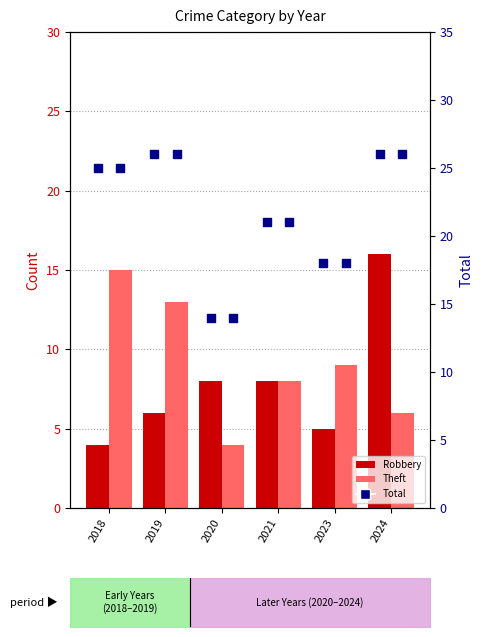

Which series reaches the maximum Y coordinate?

Total